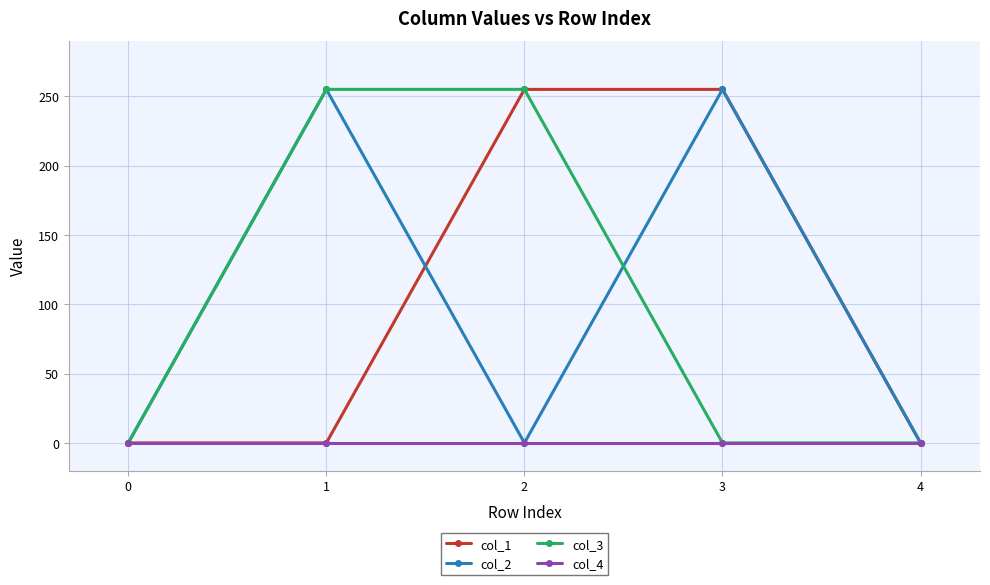

Reading left to right, what are all the values shown in this chart?

col_1: 0	0	255	255	0
col_2: 0	255	0	255	0
col_3: 0	255	255	0	0
col_4: 0	0	0	0	0